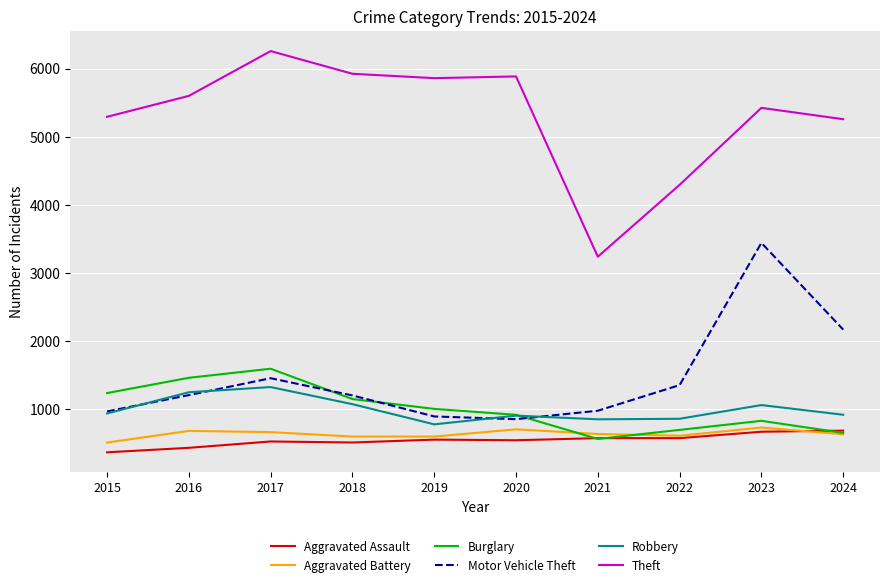

What is the difference between the maximum and minimum values in the Aggravated Assault series?

318